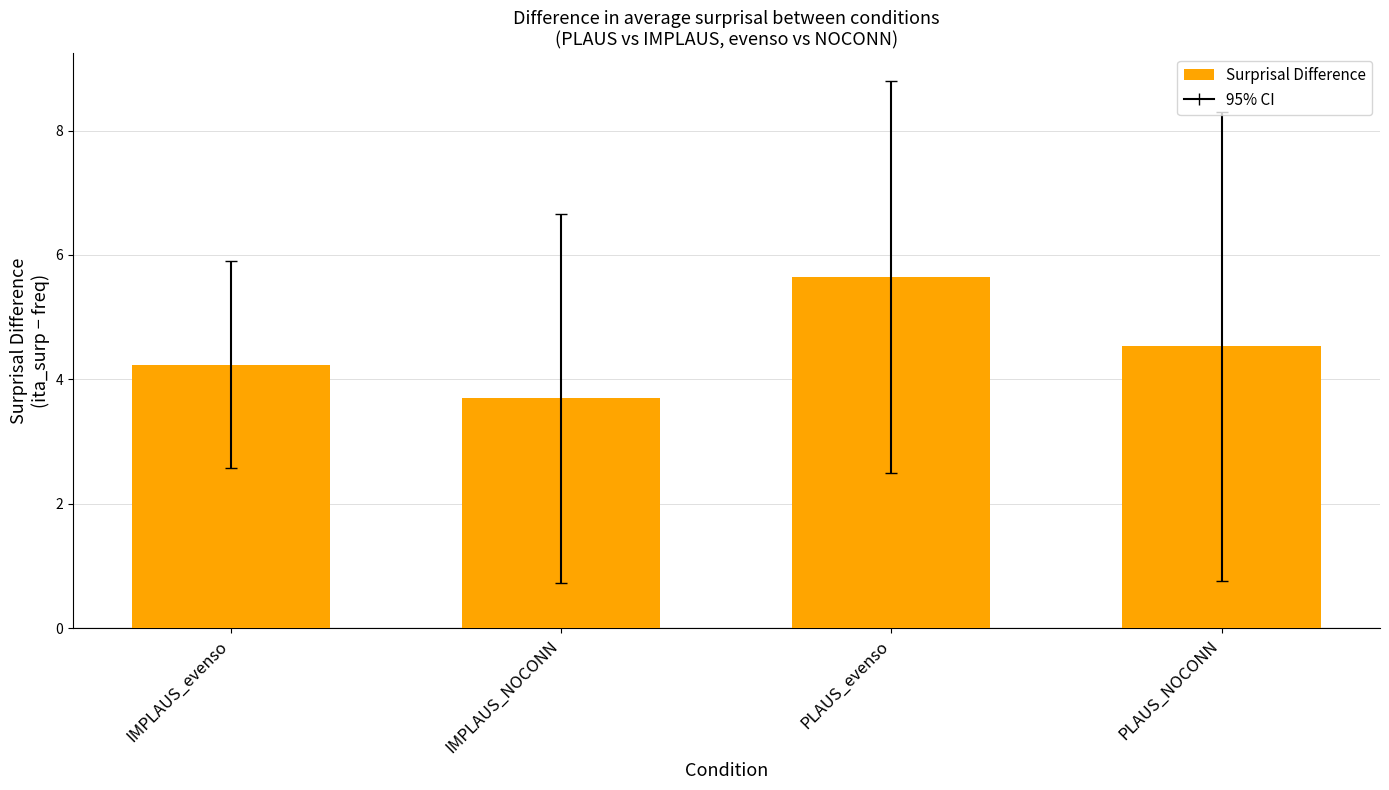

The value at PLAUS_evenso is 5.6. True or false?

True